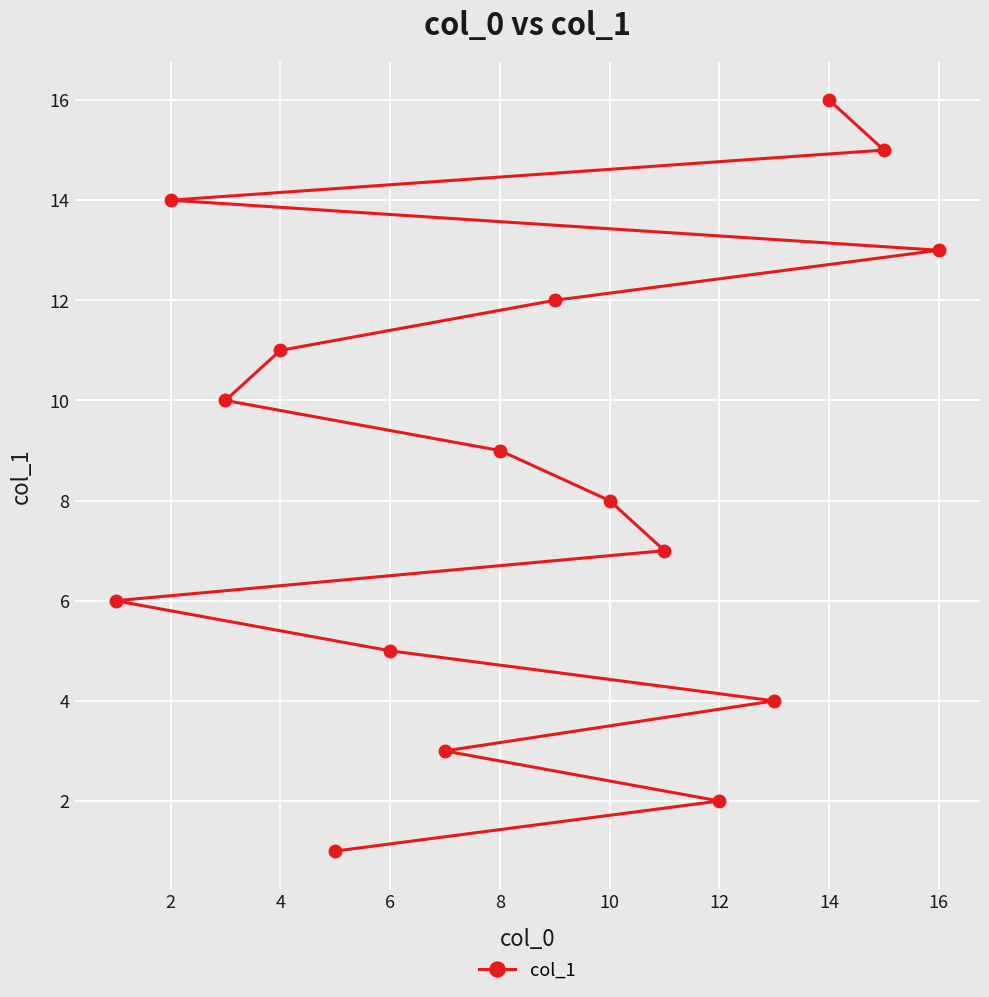

What is the maximum value shown in the chart?

16